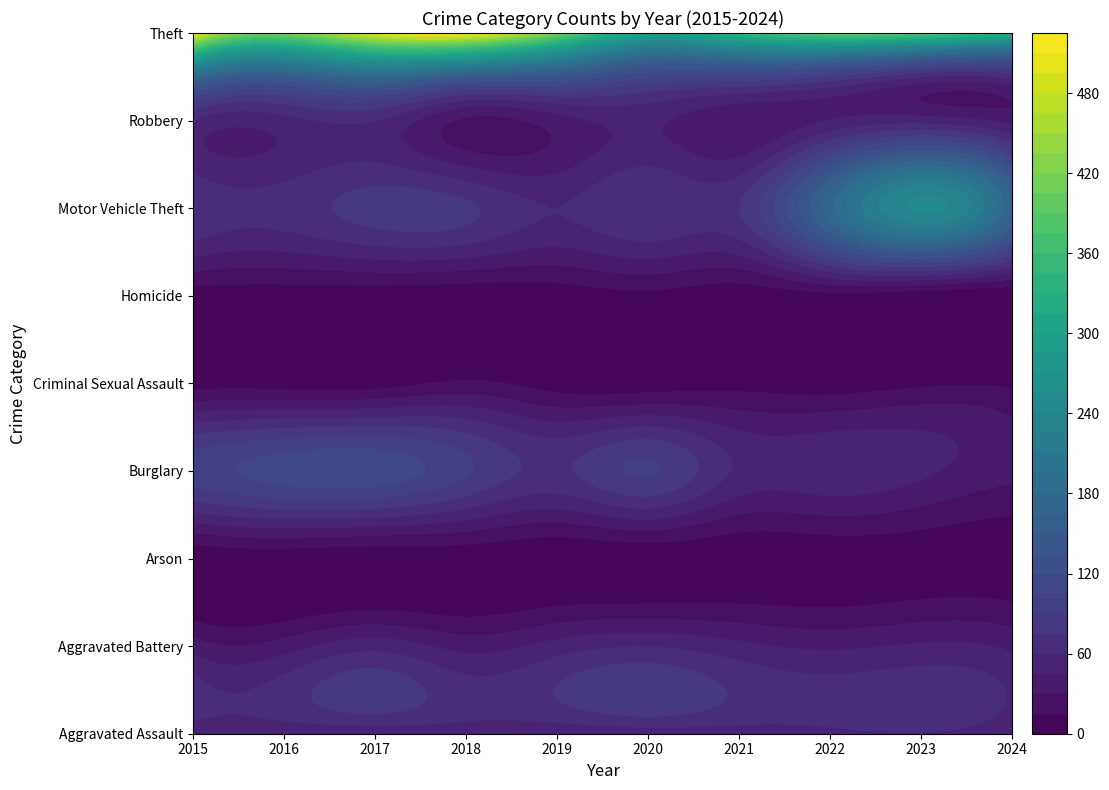

Read the Burglary value at 2022, to the nearest 10.

60